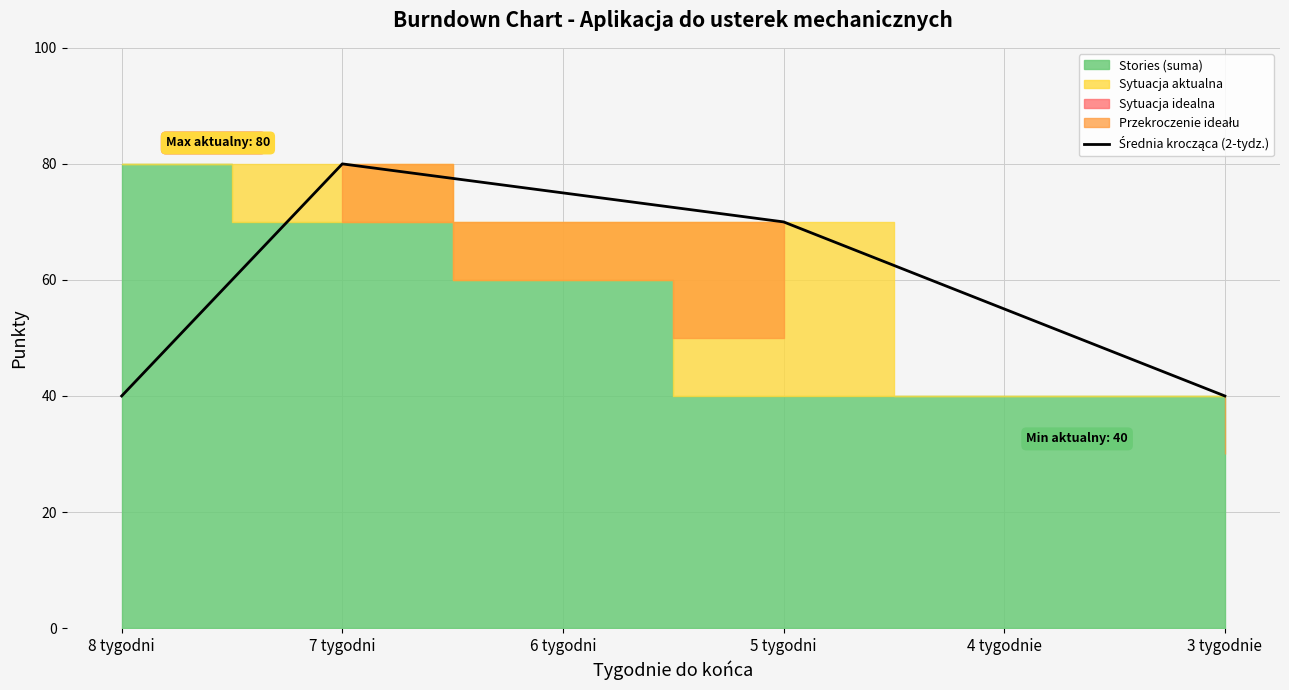

Rank the categories by value from lowest to highest.

8 tygodni, 3 tygodnie, 4 tygodnie, 5 tygodni, 6 tygodni, 7 tygodni